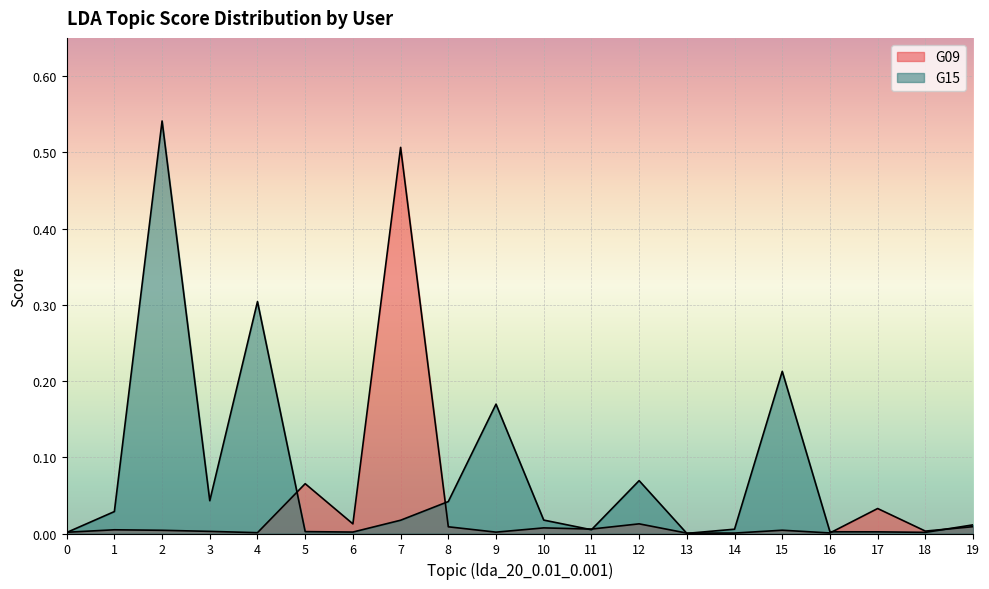

The G15 series shows 0.0 at 1. True or false?

True